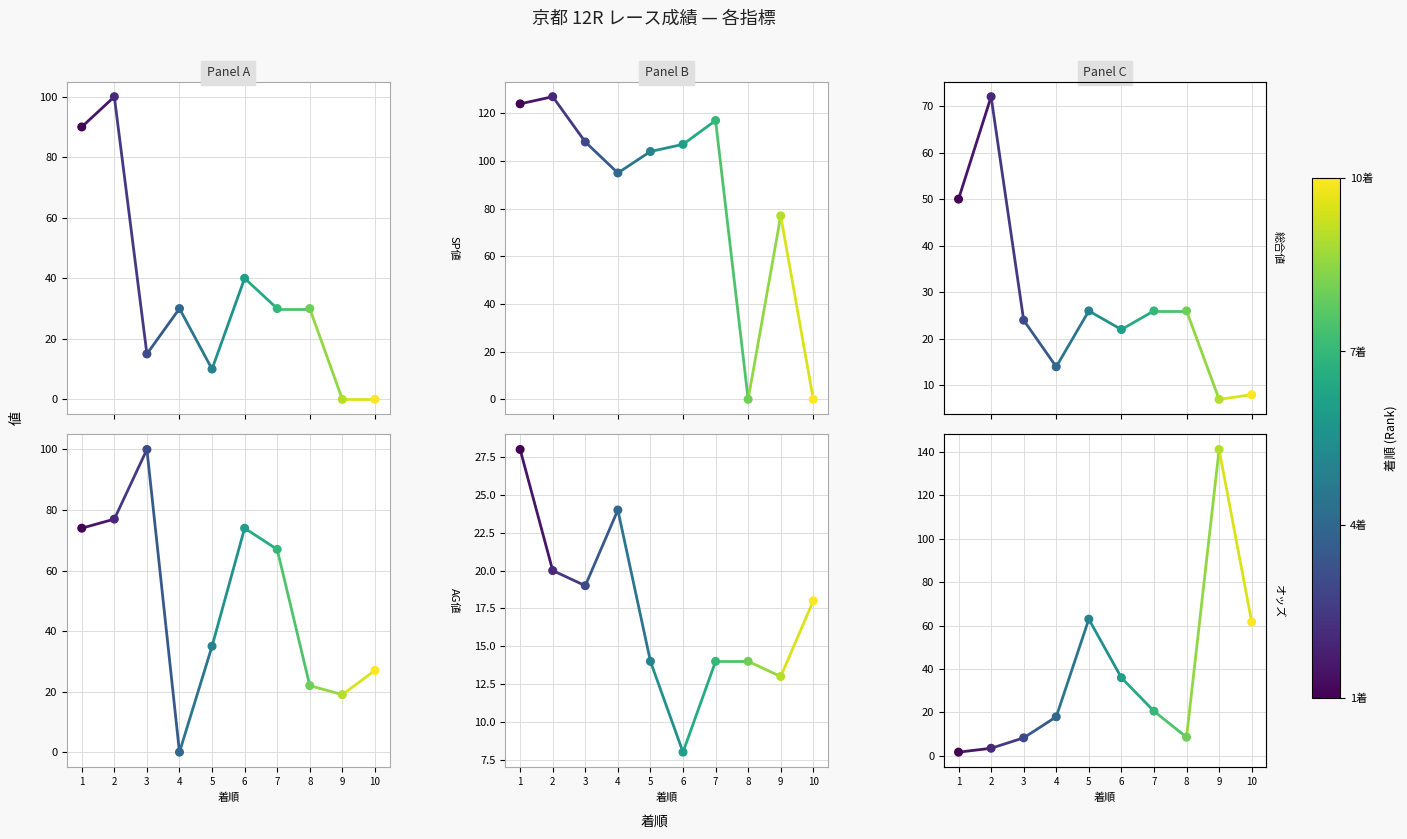

What is the total value across all series at 8?

100.6